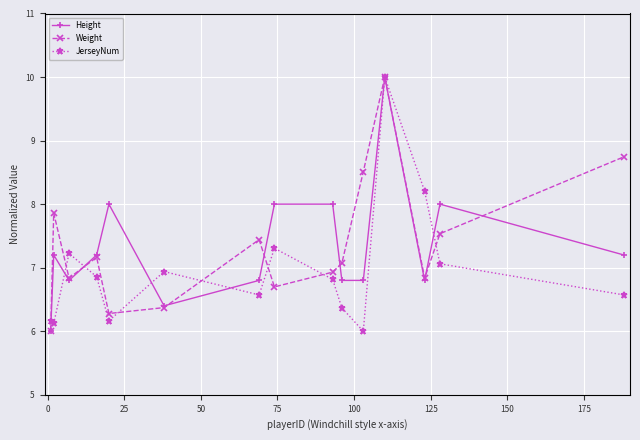

What is the difference between the maximum and minimum values in the JerseyNum series?

4.0